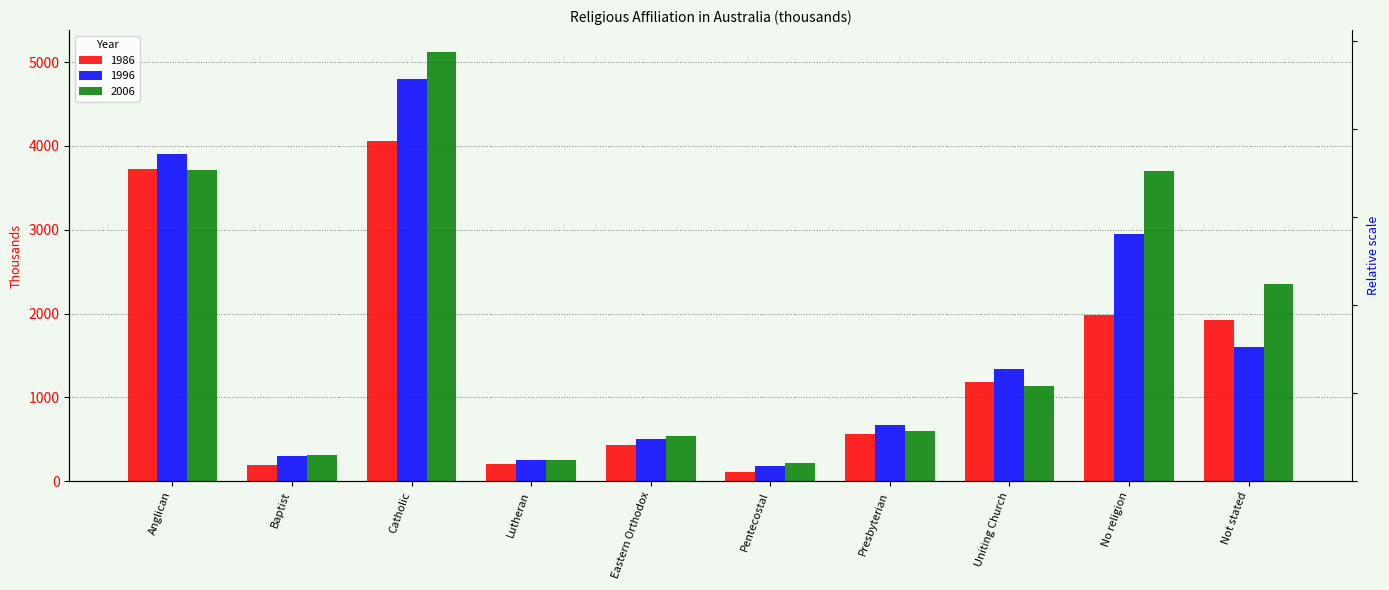

Reading left to right, extract all data points from this chart.

1986: 3723.4	196.8	4064.4	208.3	427.4	107.0	560.0	1182.3	1977.5	1926.6
1996: 3903.3	295.2	4799.0	250.0	497.3	174.6	675.5	1334.9	2948.9	1604.8
2006: 3718.3	316.7	5126.9	251.1	544.3	219.6	596.7	1135.4	3706.5	2357.8